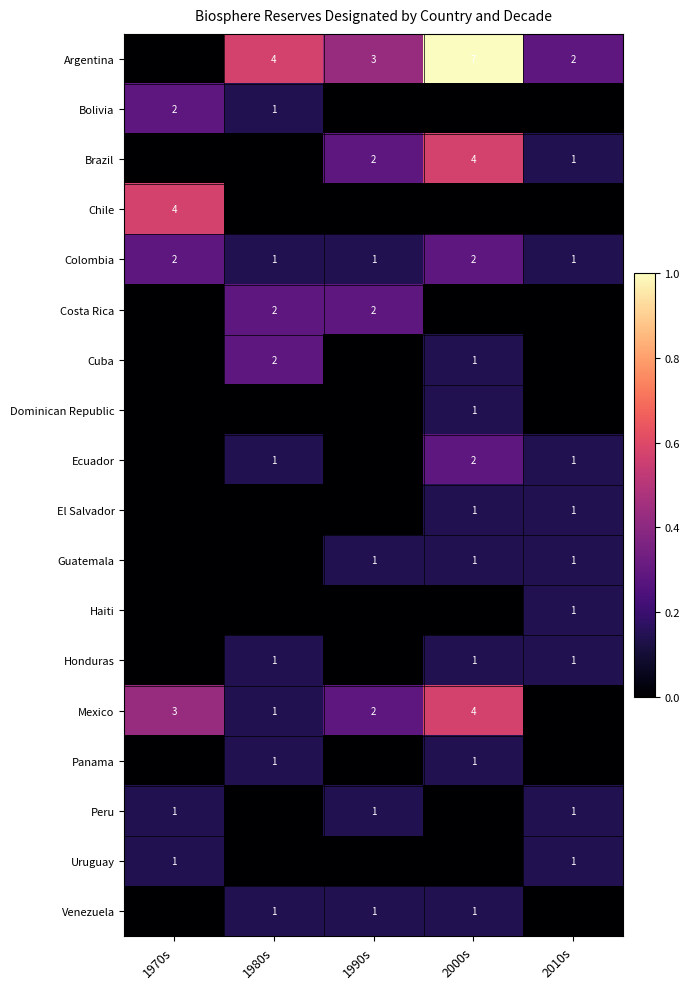

Between 2000s and 1980s, which is larger?

2000s